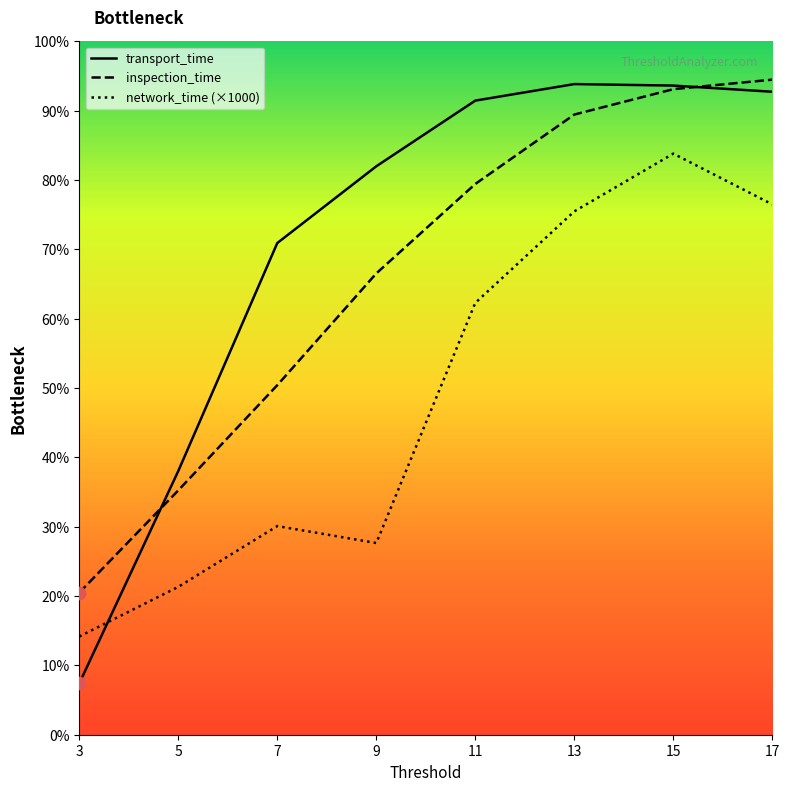

At how many categories does at least one series exceed 13625?

5